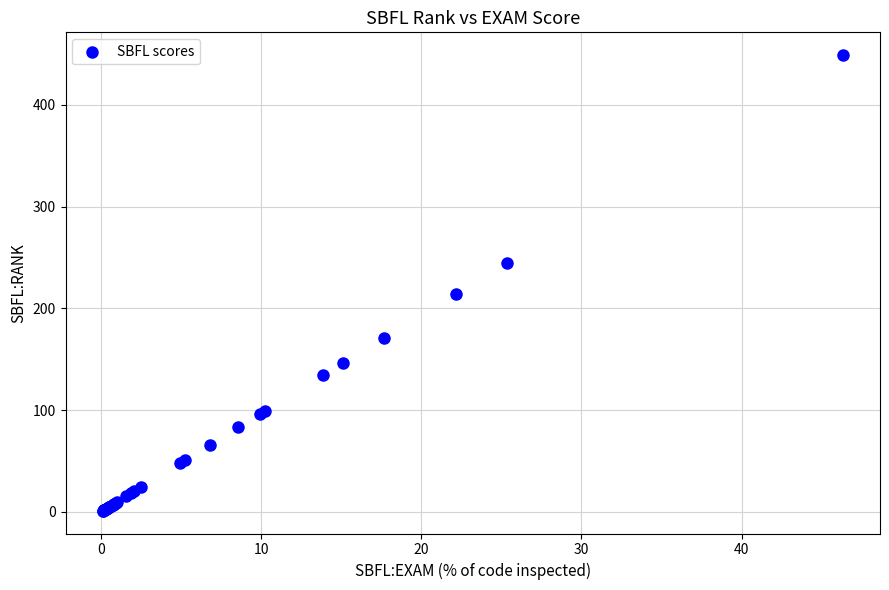

What Y value in the scatter plot is closest to 225?

214